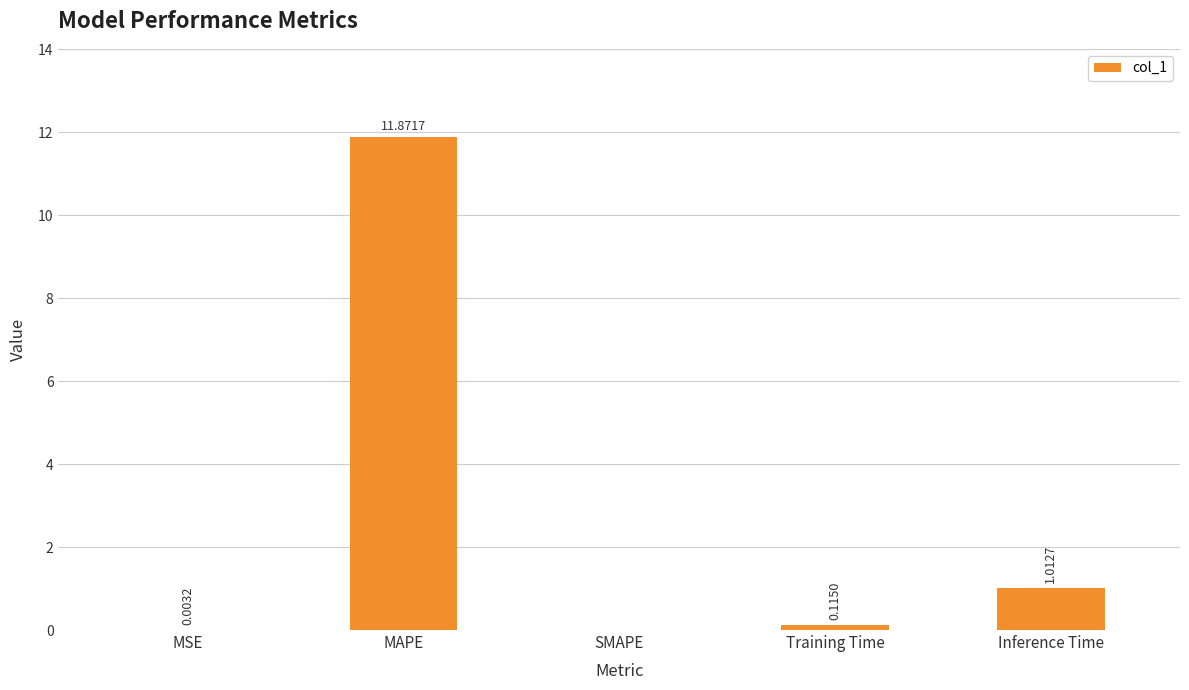

At which label is the value closest to 5?

Inference Time